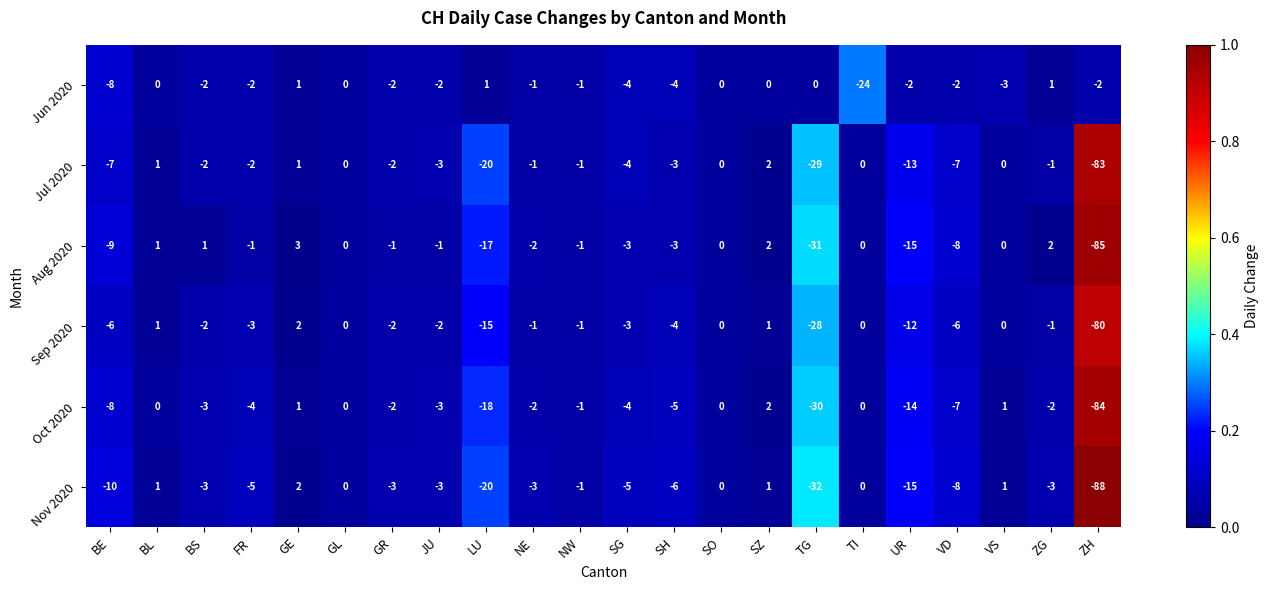

What is the sum of all Nov 2020 values?

-200